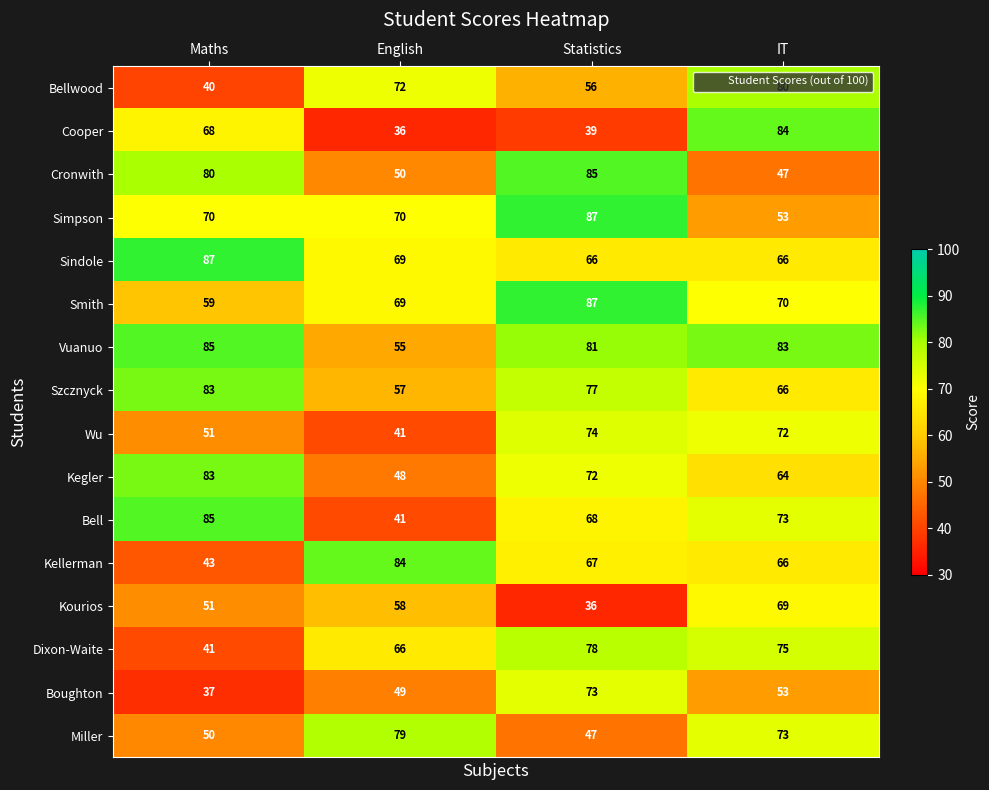

What is the maximum value for Kourios?

69